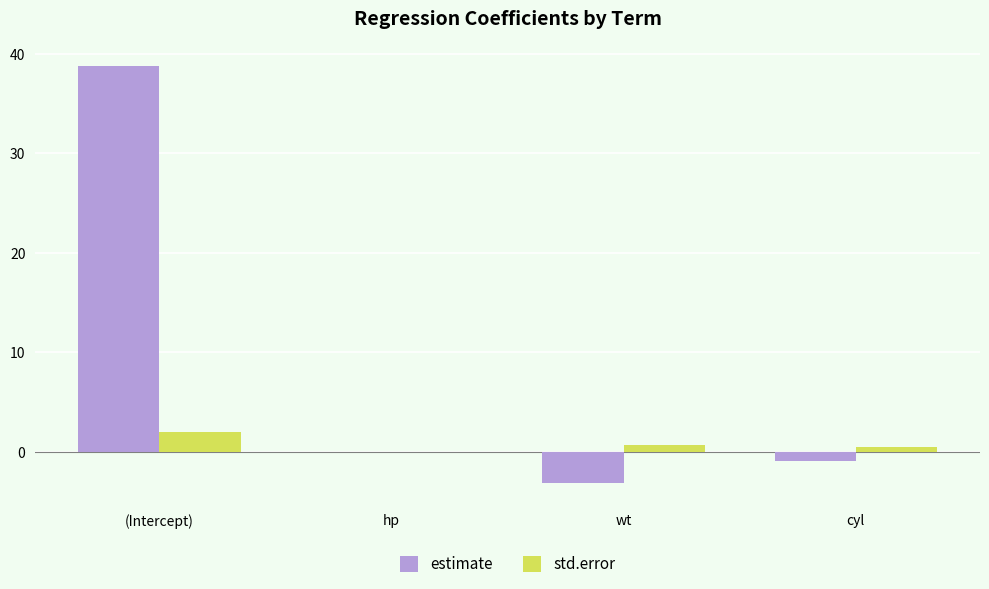

Are the bars grouped side by side (vs. stacked)?

Yes